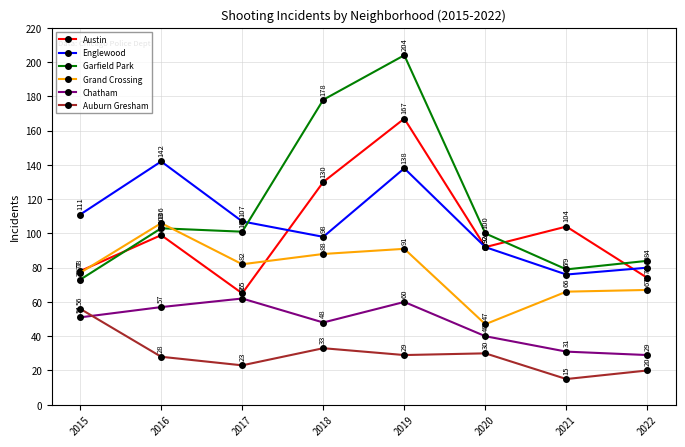

At which label is Austin closest to 116?

2021